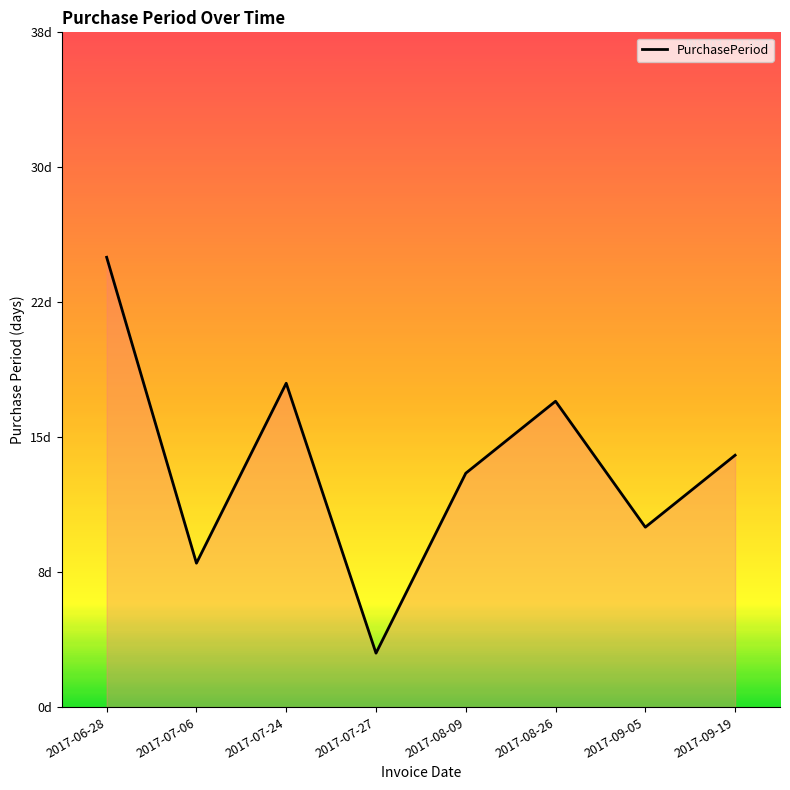

List the labels in order of value, largest first.

2017-06-28, 2017-07-24, 2017-08-26, 2017-09-19, 2017-08-09, 2017-09-05, 2017-07-06, 2017-07-27